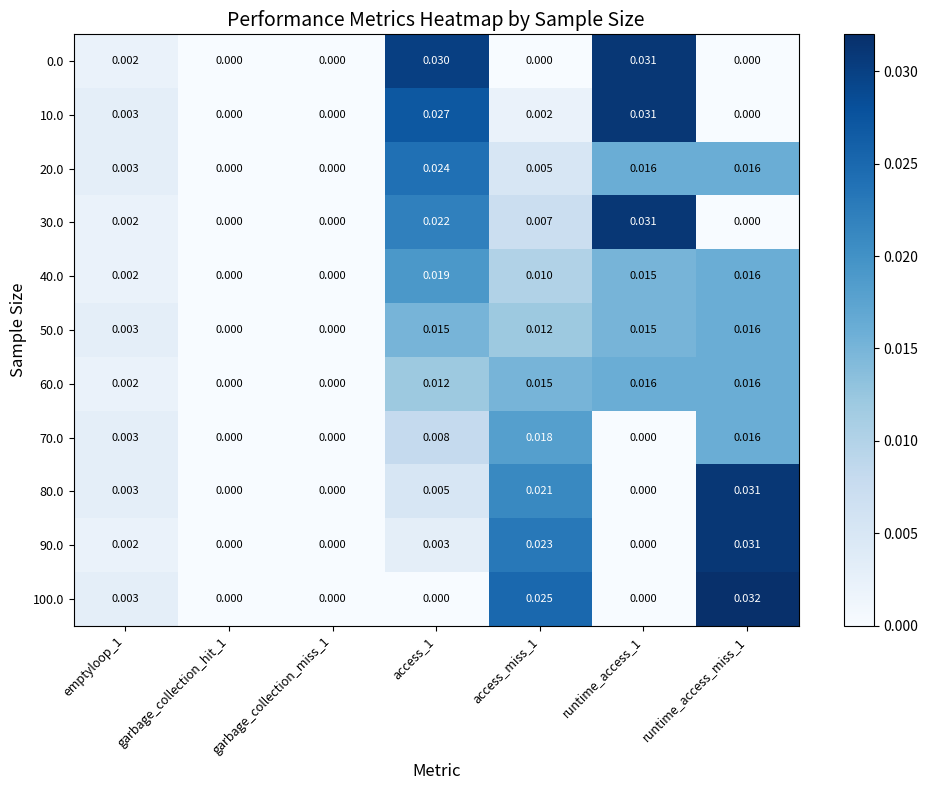

Is the value of 30.0 at emptyloop_1 greater than the value of 10.0 at runtime_access_miss_1?

Yes